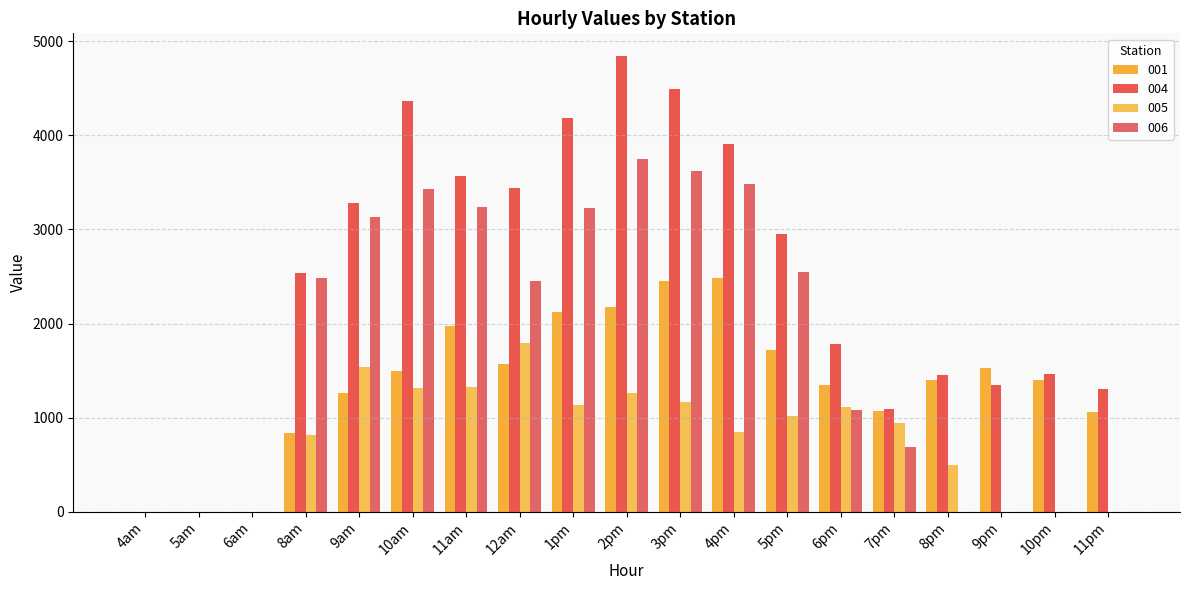

Which series has the largest range (max minus min)?

004